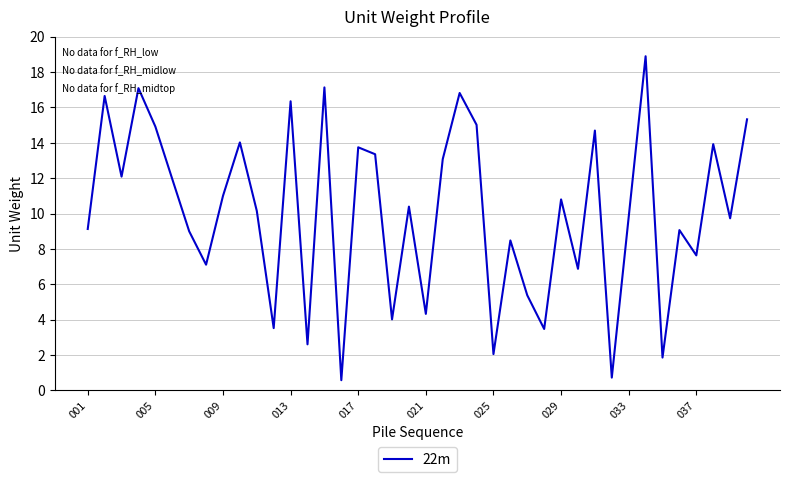

Count the number of values greater than 10.

21